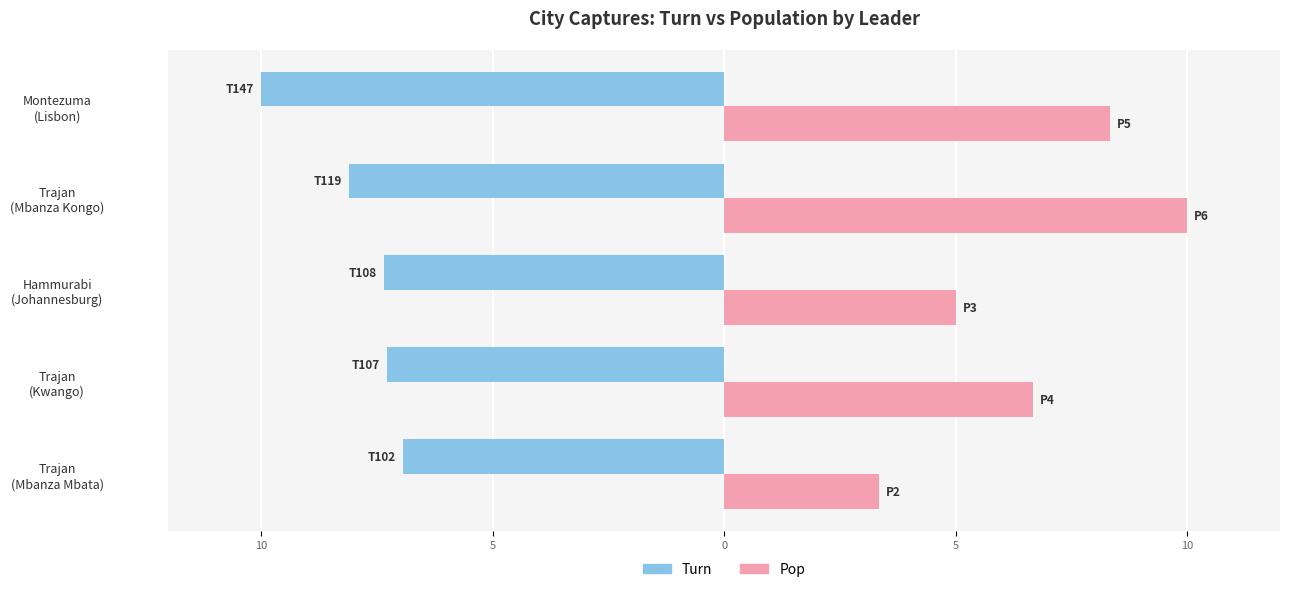

What is the maximum value shown in the chart?

10.0